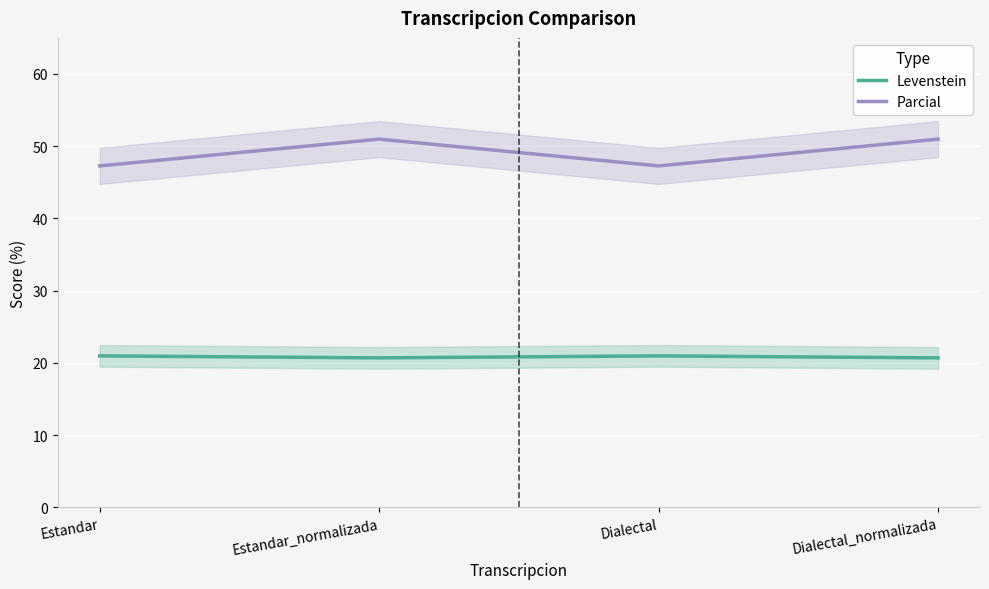

What is the smallest value displayed?

20.7